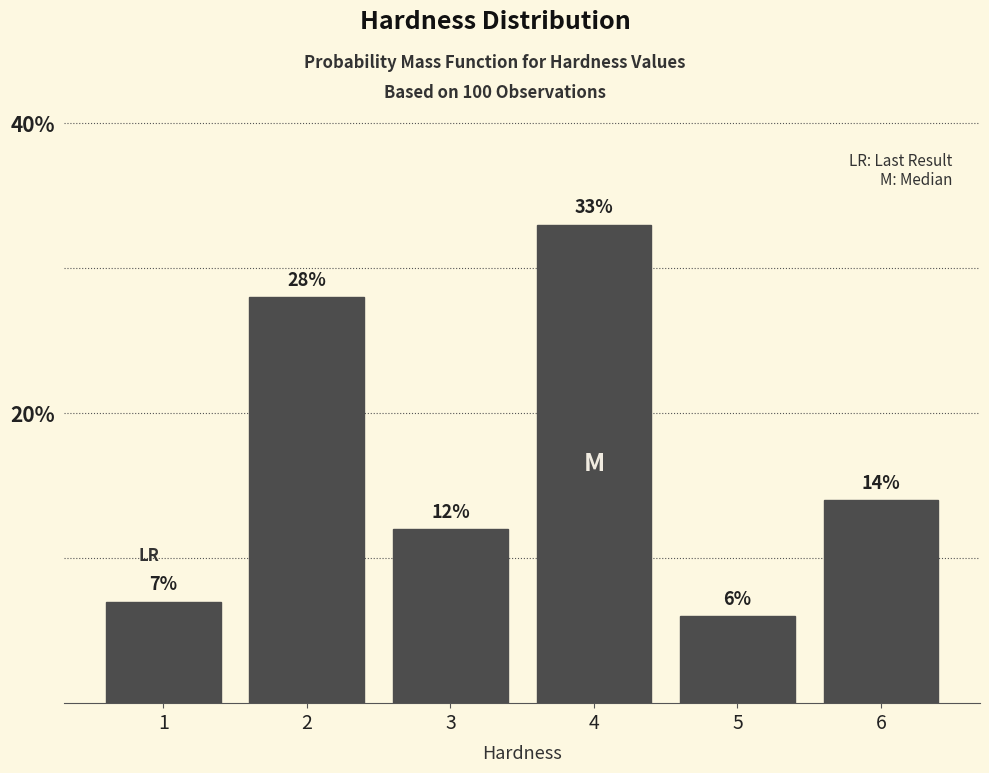

Reading left to right, list all the values displayed in this chart.

1=7.0	2=28.0	3=12.0	4=33.0	5=6.0	6=14.0